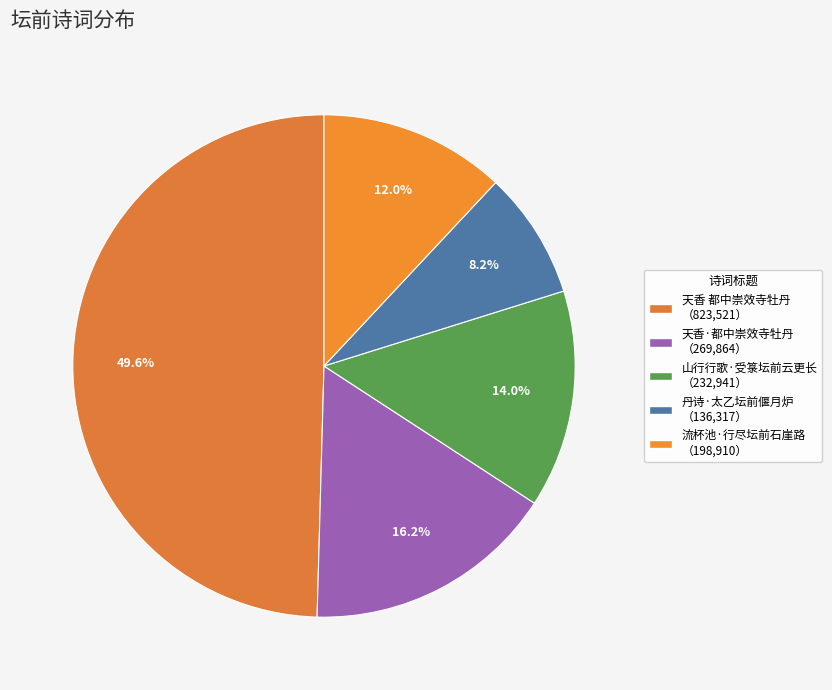

What is the largest slice in the pie chart?

天香 都中崇效寺牡丹移植社稷坛前，作图寄遐翁，次王碧山韵